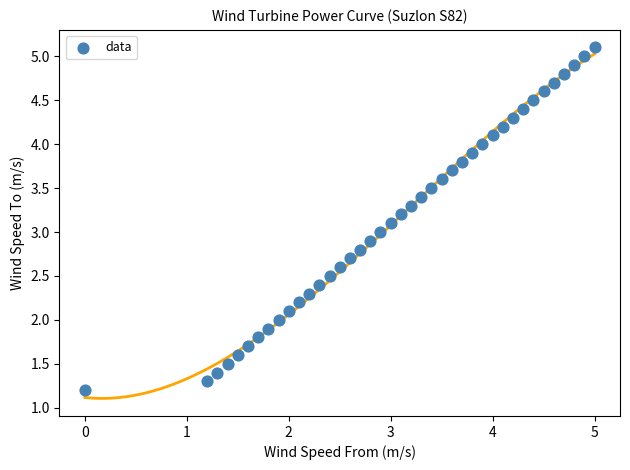

What is the range of Y values (max minus min)?

3.9